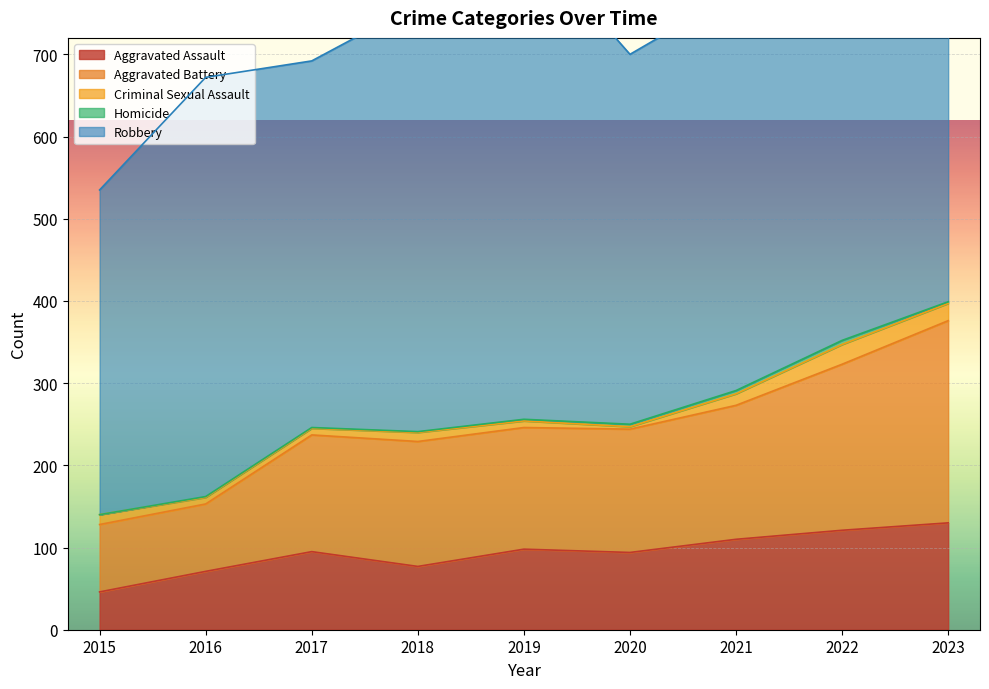

The value of Aggravated Battery at 2021 is 163. True or false?

True